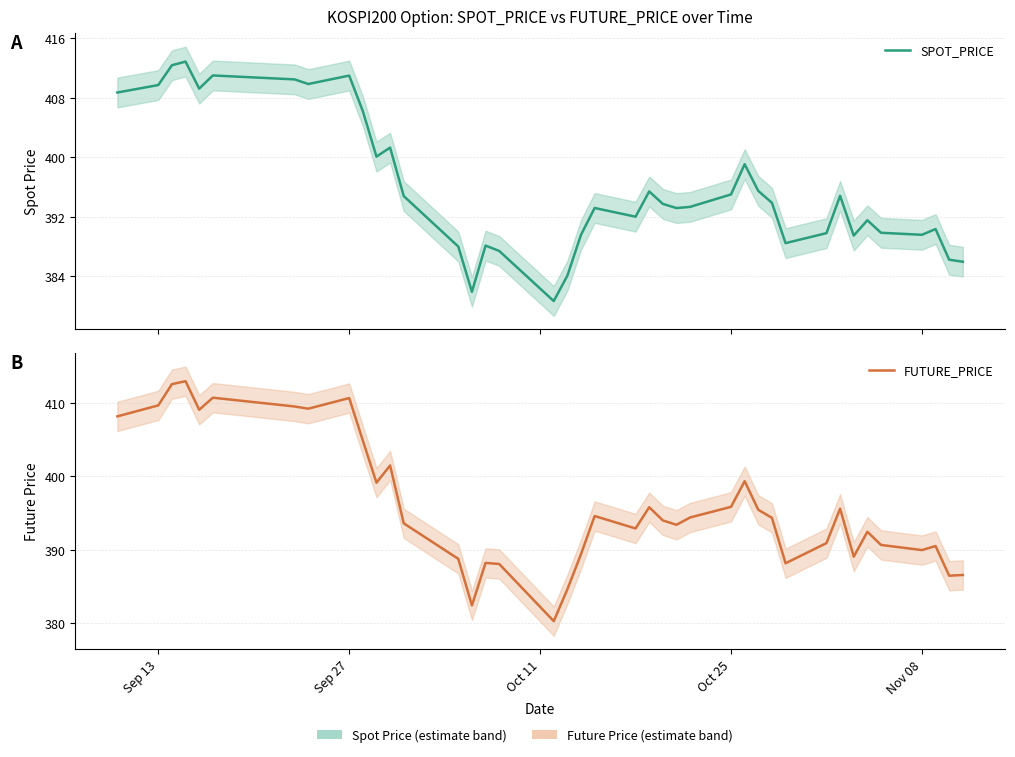

Is the value of SPOT_PRICE at 38 greater than the value of FUTURE_PRICE at 18?

Yes